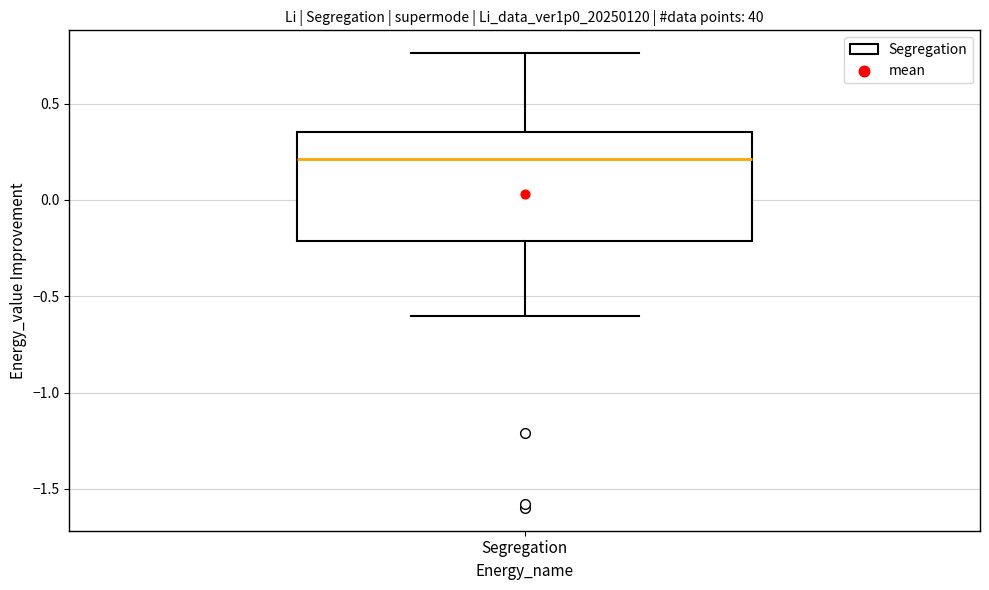

Read this box plot against the y-axis: the position of the median line, the range covered by the box, and the ends of both whiskers. The values are not printed on the chart, so give them approximately, as read against the axis.

median 0.20, box -0.20 to 0.35, whiskers -0.60 to 0.75